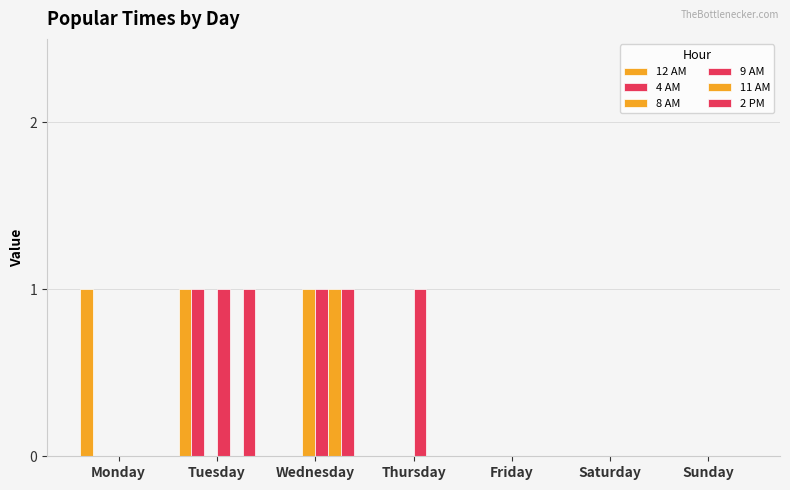

Is it true that 2 PM equals 1 at Tuesday?

True